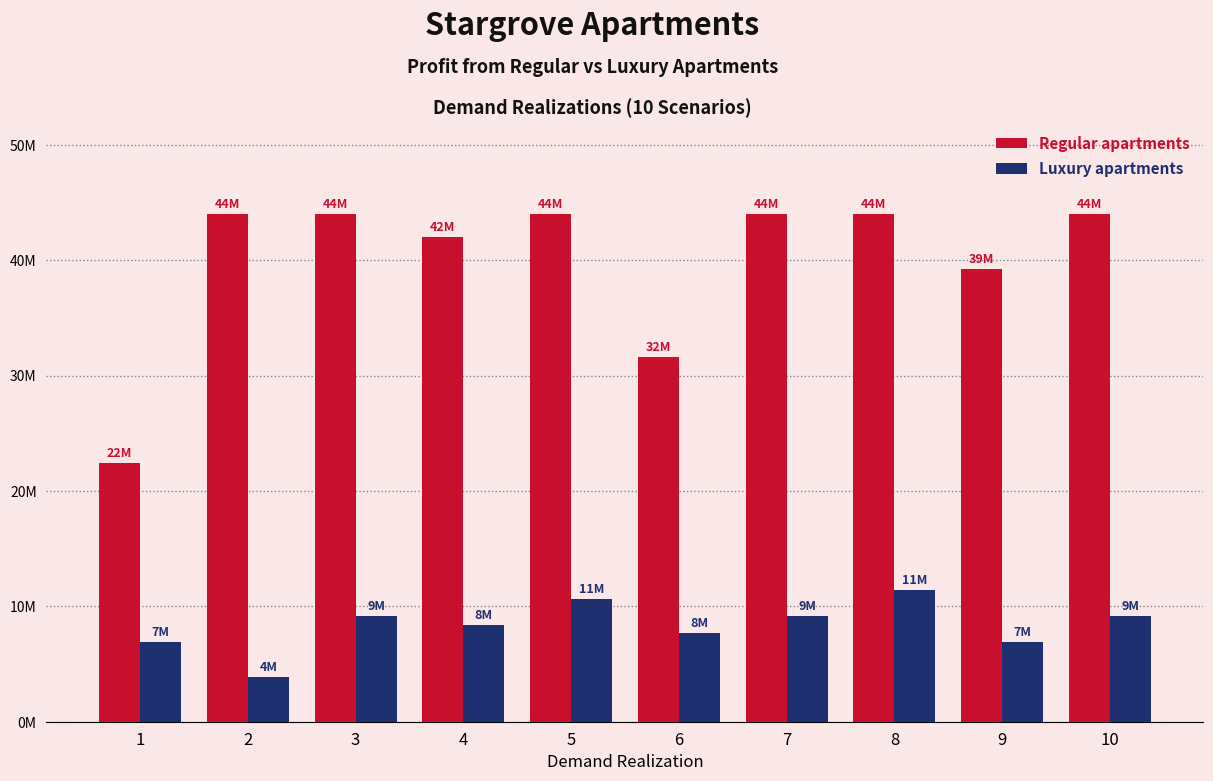

Which category has the lowest value across all series?

2